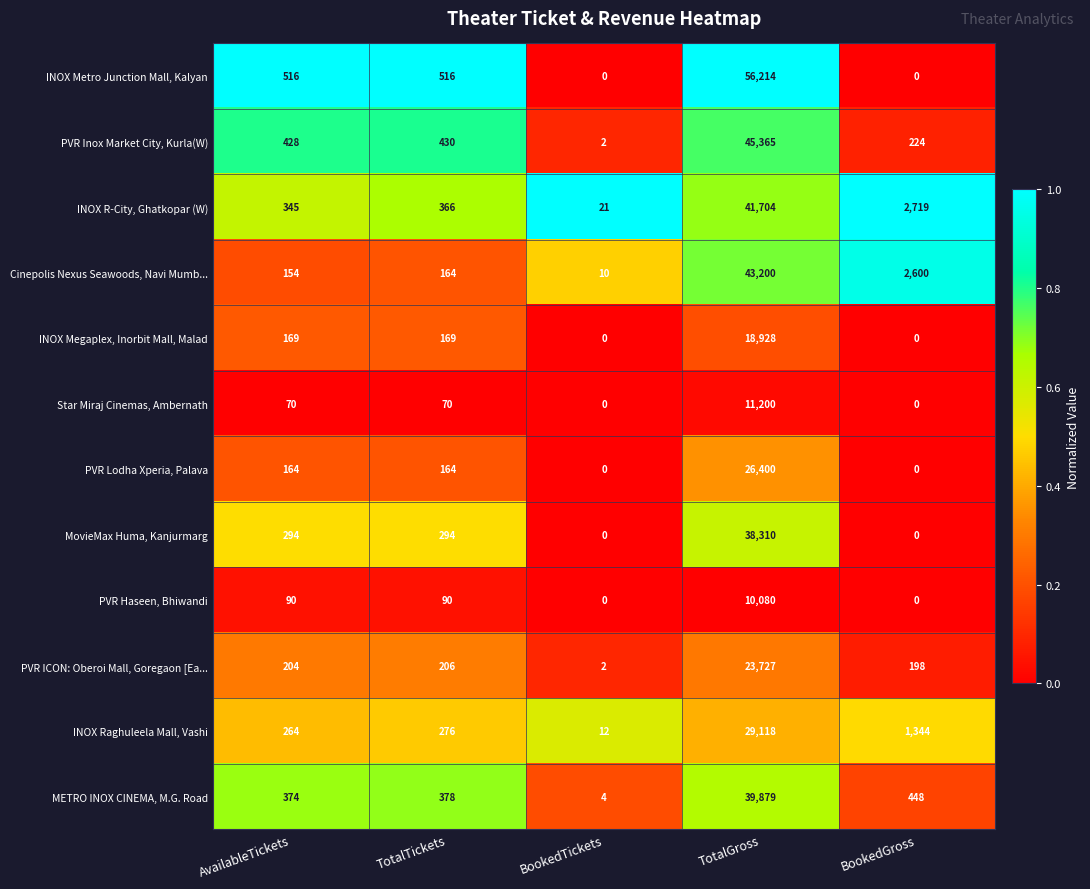

True or false: PVR Lodha Xperia, Palava has a value of 238 at AvailableTickets.

False